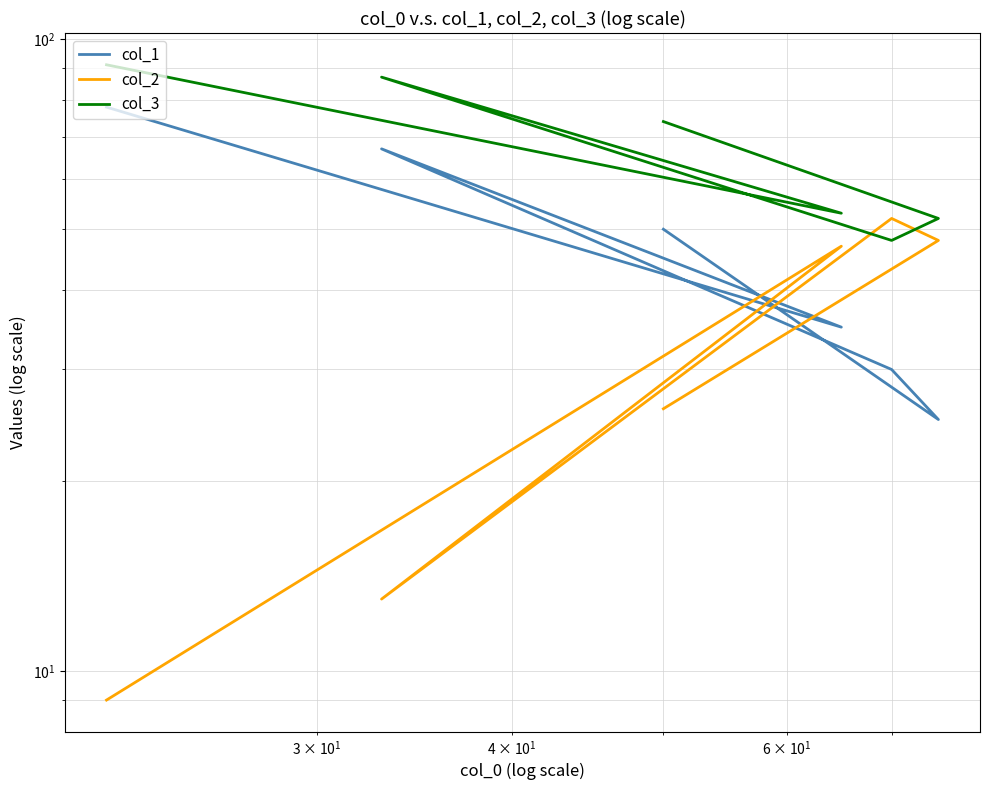

Which series has the largest total across all categories?

col_3